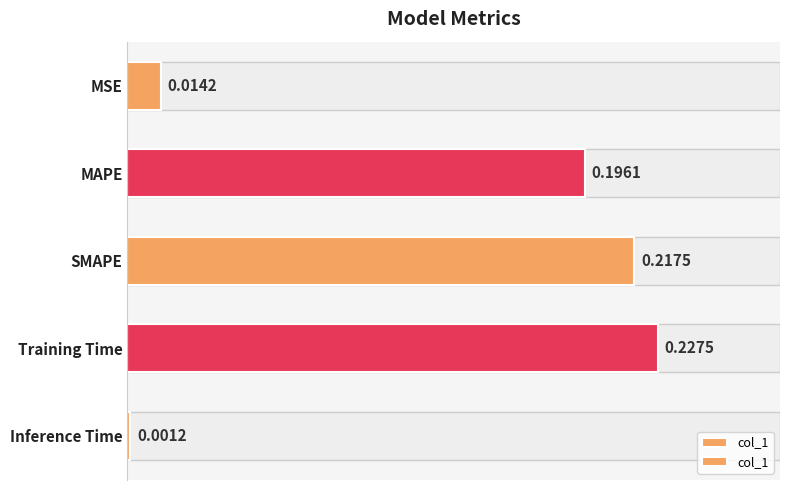

Reading left to right, what are all the values shown in this chart?

0.0	0.2	0.2	0.2	0.0